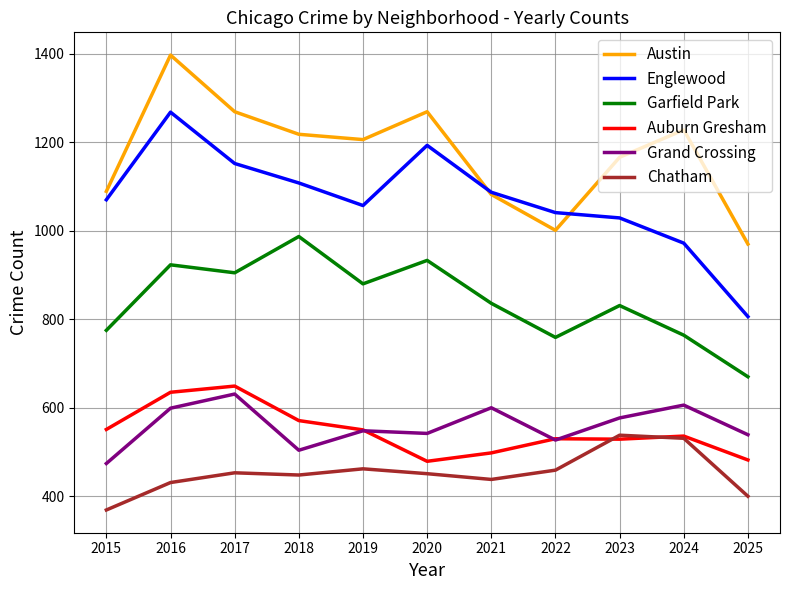

At how many categories does at least one series exceed 1198?

6